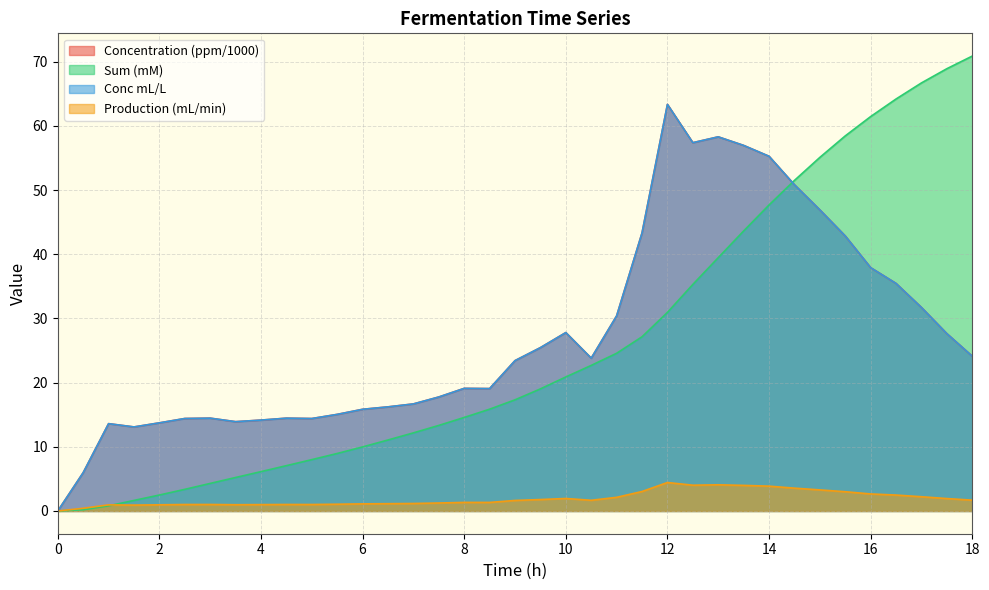

Rank the series at 15.5 from highest to lowest value.

Sum (mM), Concentration (ppm), Conc mL/L, Production (mL/min)